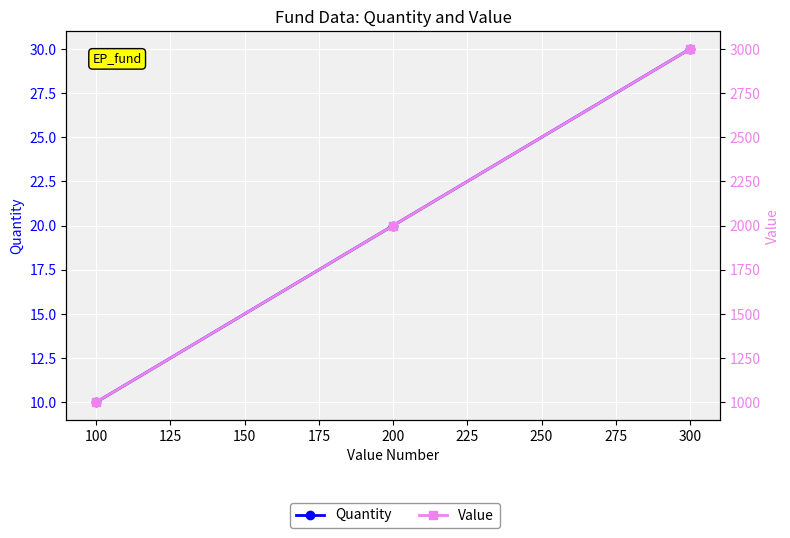

Reading left to right, what are all the values shown in this chart?

Quantity: 10	20	30
Value: 1000	2000	3000